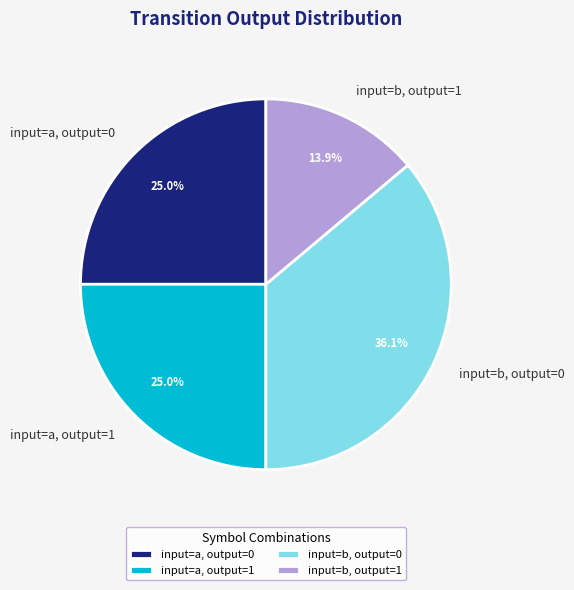

Which has a higher value, input=b, output=1 or input=a, output=1?

input=a, output=1